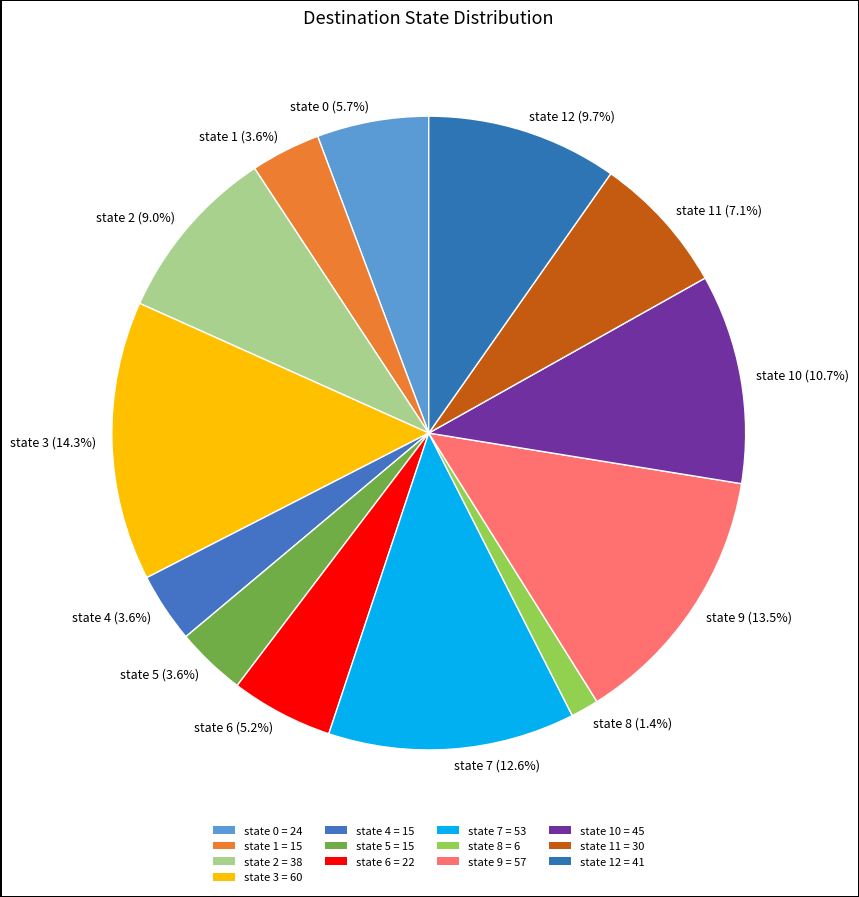

Does any single category account for the majority?

No